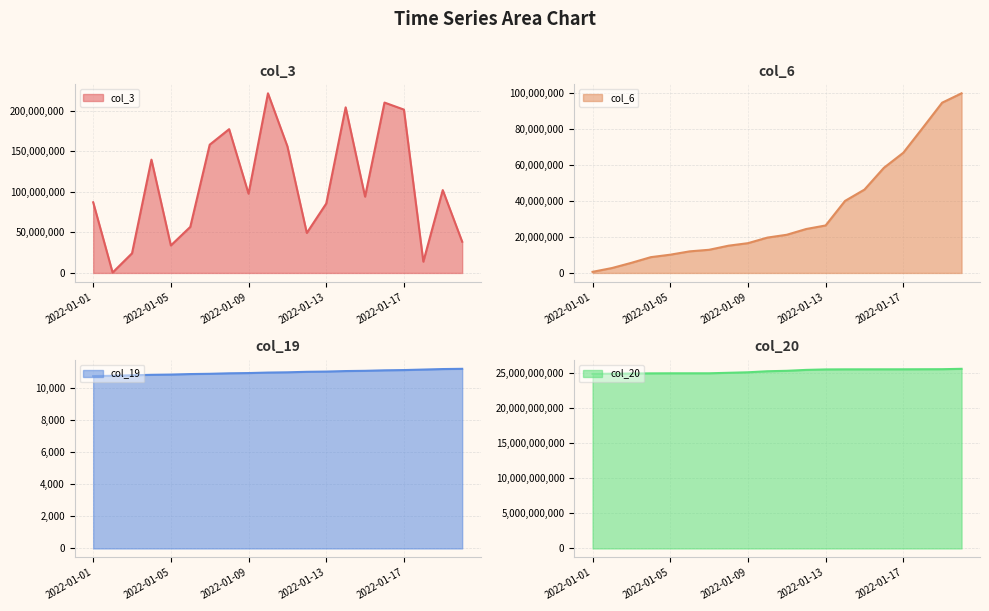

Rank the series by their maximum value, from lowest to highest.

col_19, col_6, col_3, col_20